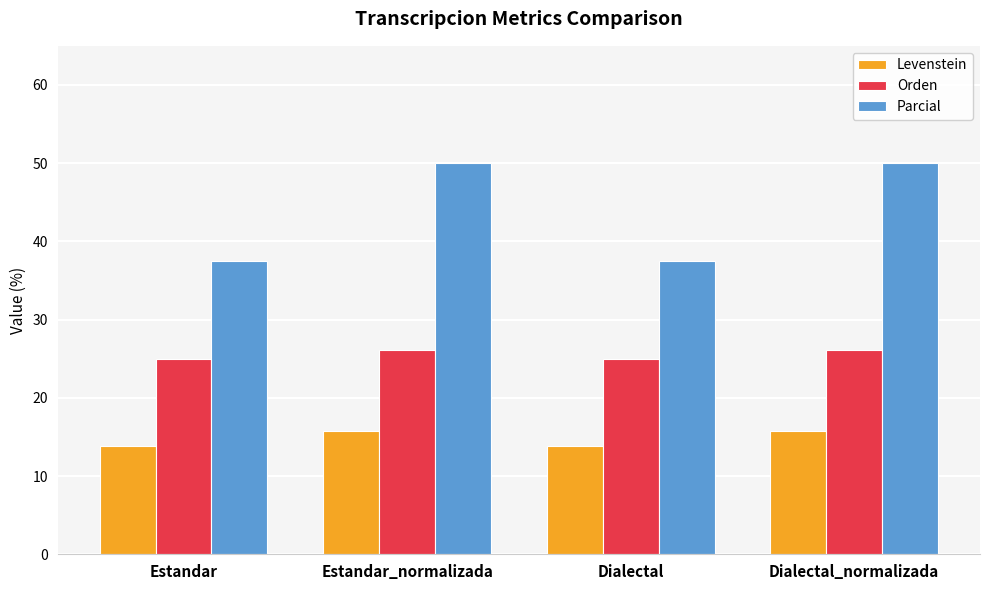

What is the sum of the Parcial values at Dialectal_normalizada and Estandar_normalizada?

100.0